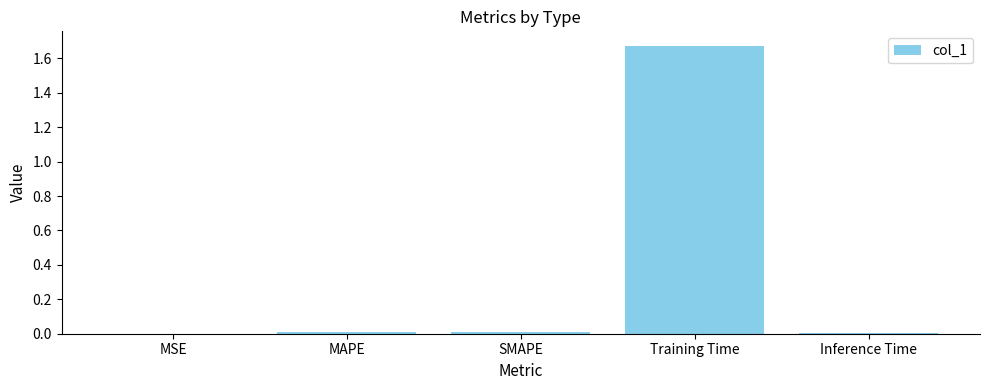

The value at Inference Time is 0.0. True or false?

True